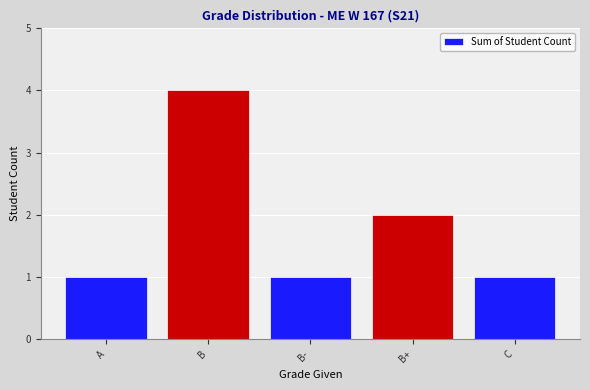

What is the smallest value displayed?

1